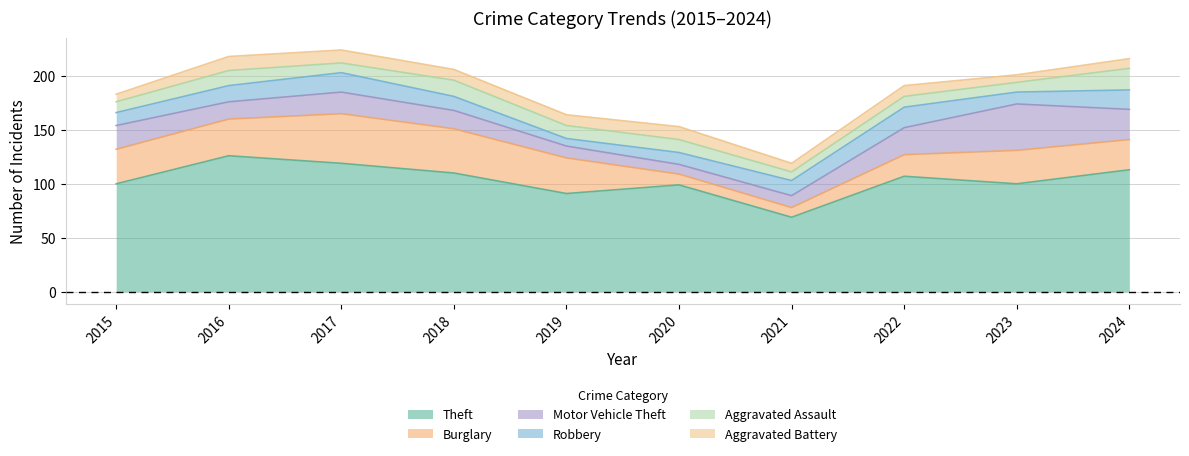

Between which two adjacent categories do Motor Vehicle Theft and Aggravated Battery first intersect?

2019 and 2020